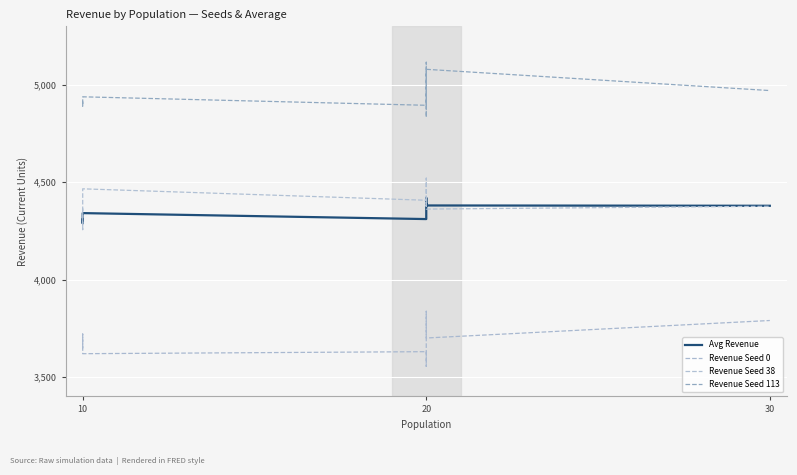

What is the difference between the maximum and minimum values in the Avg Revenue series?

129.7